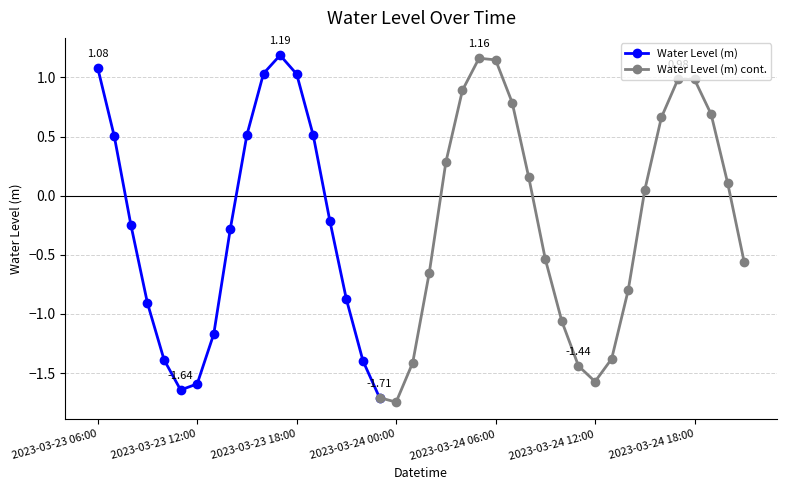

How many data points are less than 0?

21